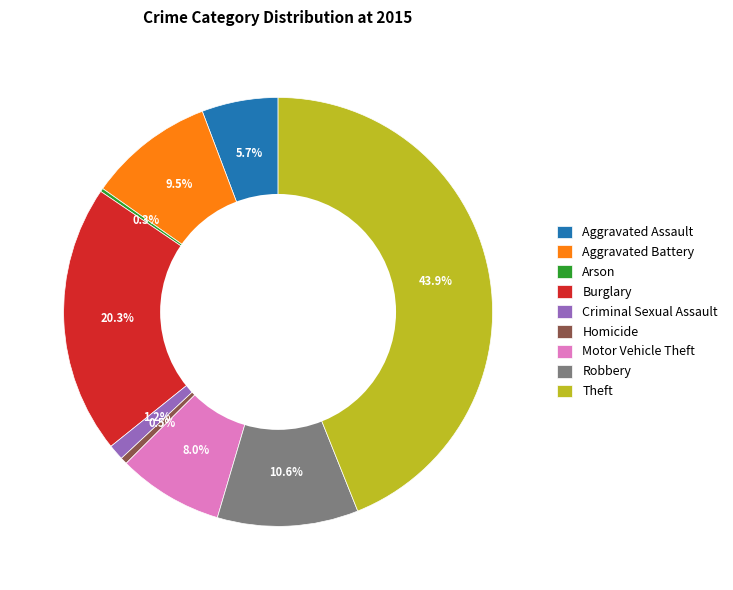

Combined, do Aggravated Battery and Burglary account for over 50%?

No